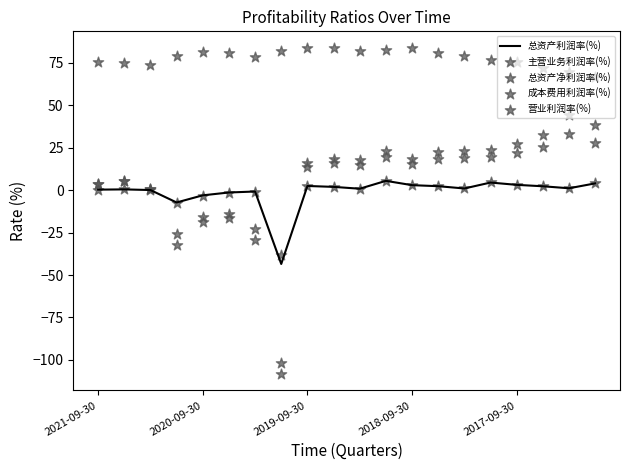

At which category is the sum across all series the highest?

18